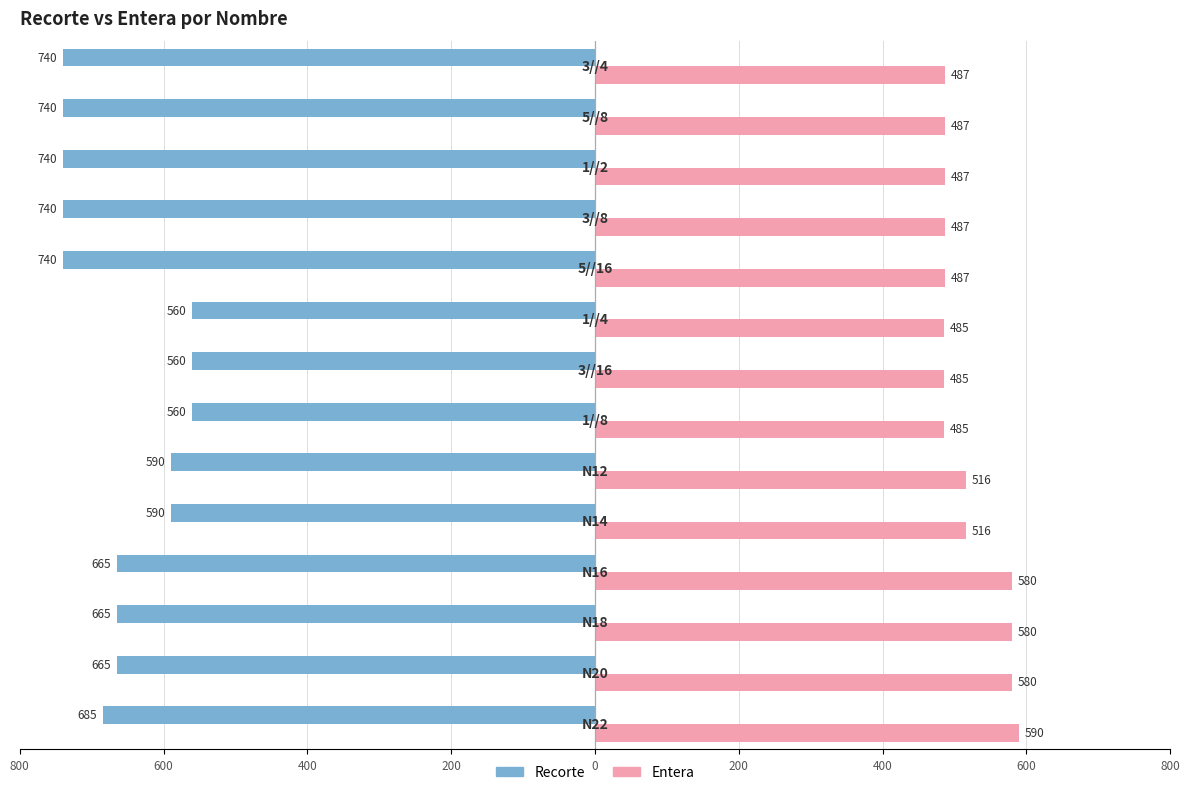

What are all the series names shown in the legend?

Recorte, Entera